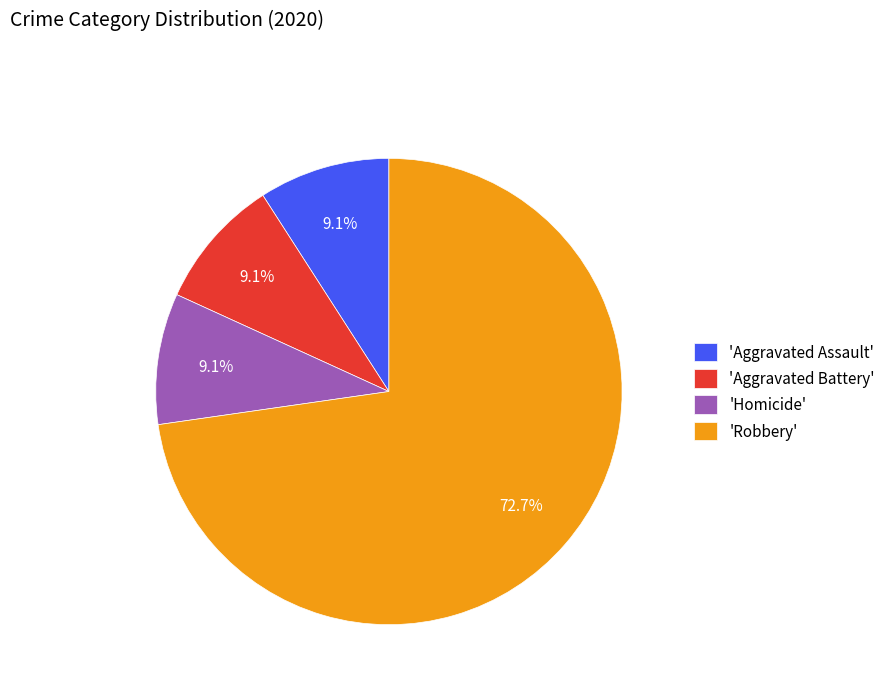

To the nearest percent, what is the average slice percentage?

25%